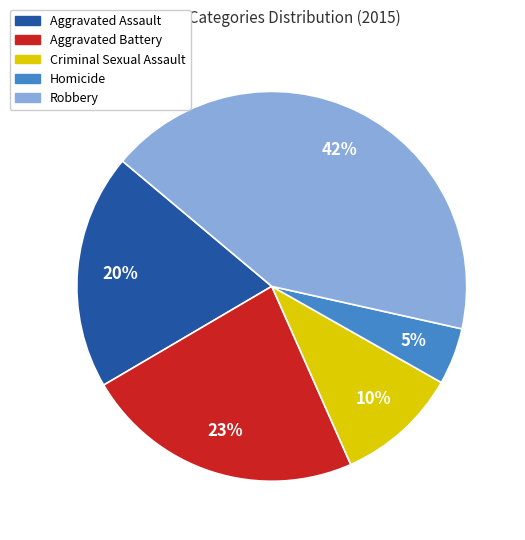

To the nearest percent, what portion does Aggravated Battery represent?

23%